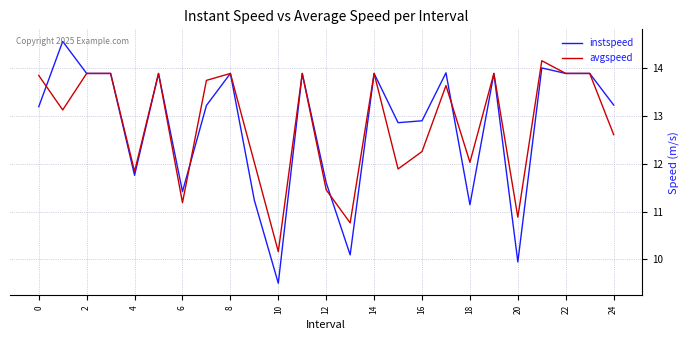

Which series has the largest range (max minus min)?

instspeed